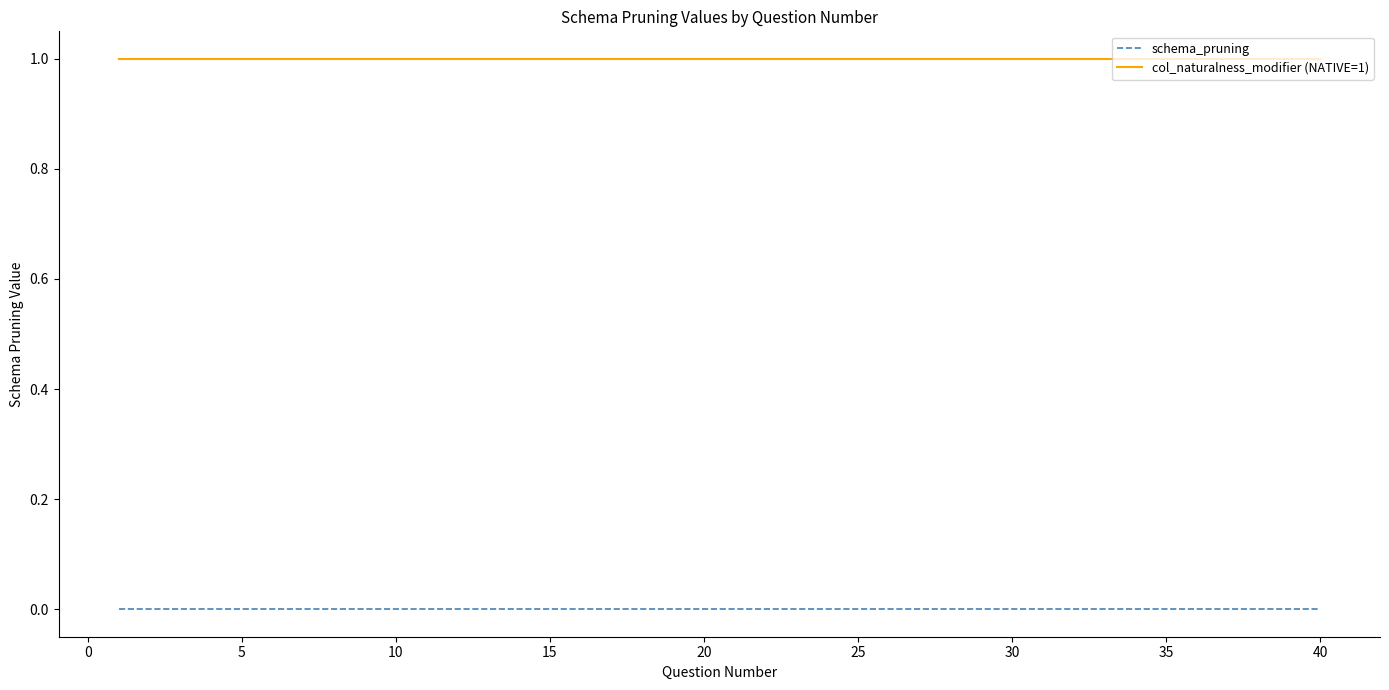

How many categories are shown in the chart?

40